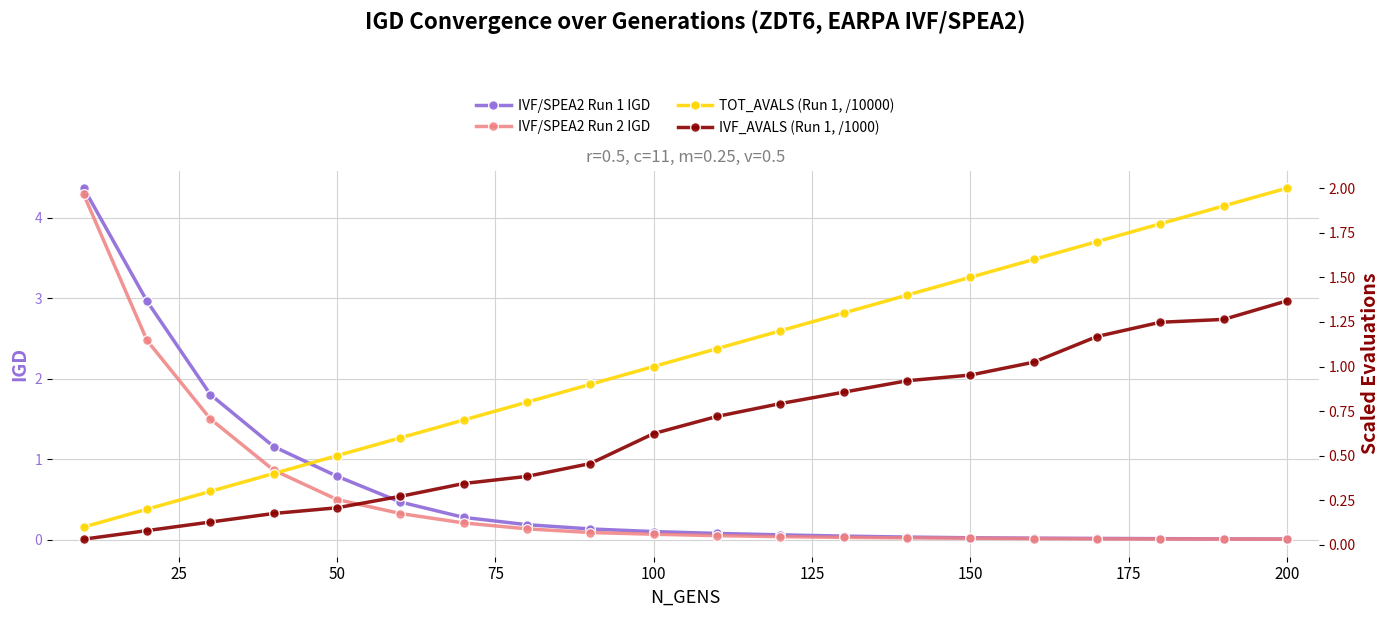

The value of IVF/SPEA2 Run 1 IGD at 50 is 0.8. True or false?

True